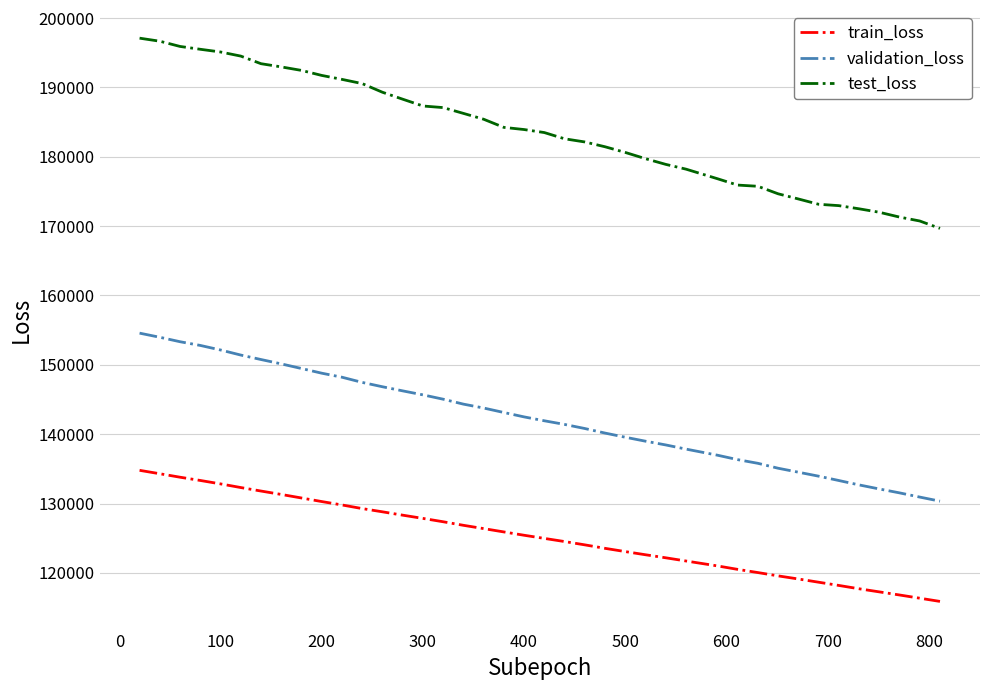

Which series has the widest spread of values?

test_loss